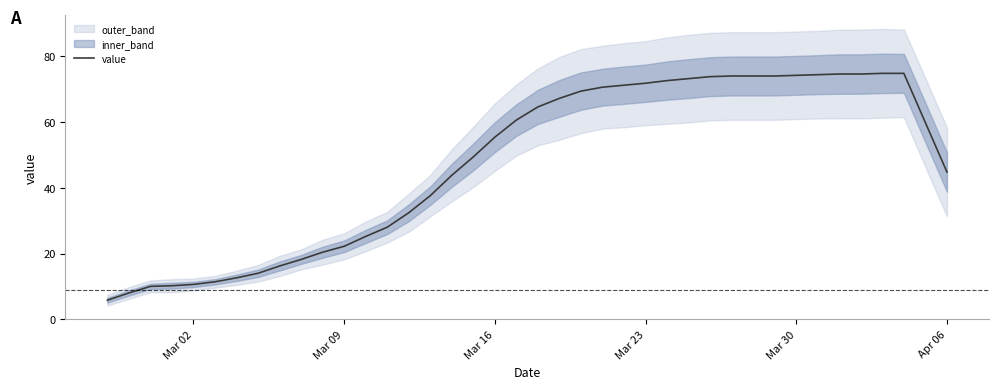

What is the lowest value of the value series?

5.8